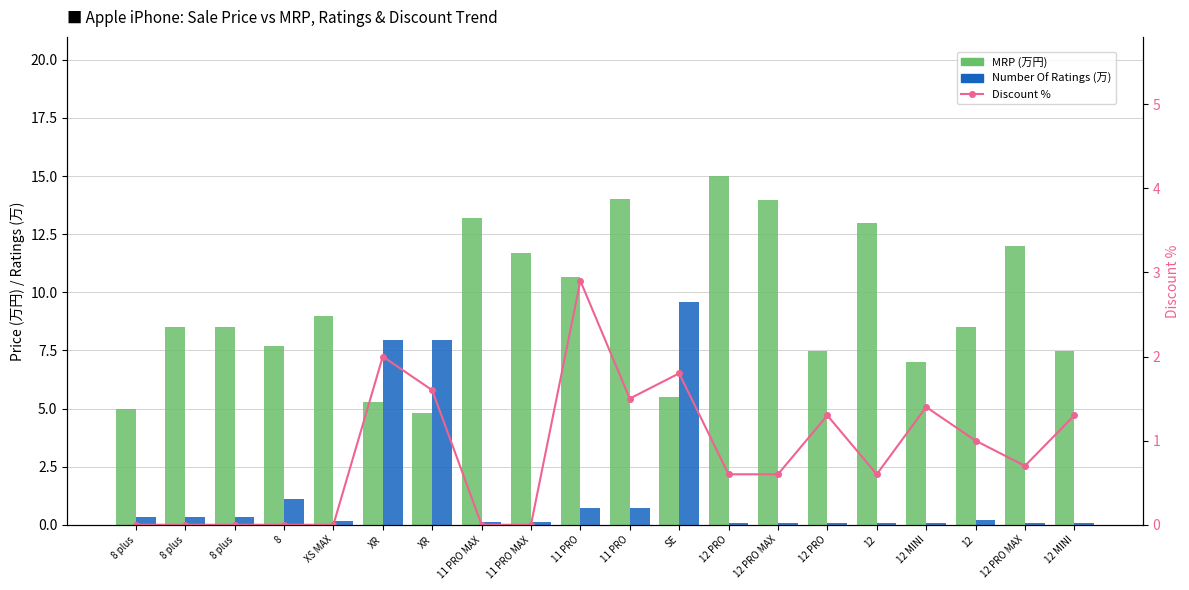

Reading left to right, list all the values displayed in this chart.

MRP (万円): 5.0	8.5	8.5	7.7	9.0	5.3	4.8	13.2	11.7	10.7	14.0	5.5	15.0	14.0	7.5	13.0	7.0	8.5	12.0	7.5
Number Of Ratings (万): 0.3	0.3	0.3	1.1	0.1	8.0	8.0	0.1	0.1	0.7	0.7	9.6	0.1	0.1	0.1	0.1	0.1	0.2	0.1	0.1
Discount %: 0.0	0.0	0.0	0.0	0.0	2.0	1.6	0.0	0.0	2.9	1.5	1.8	0.6	0.6	1.3	0.6	1.4	1.0	0.7	1.3